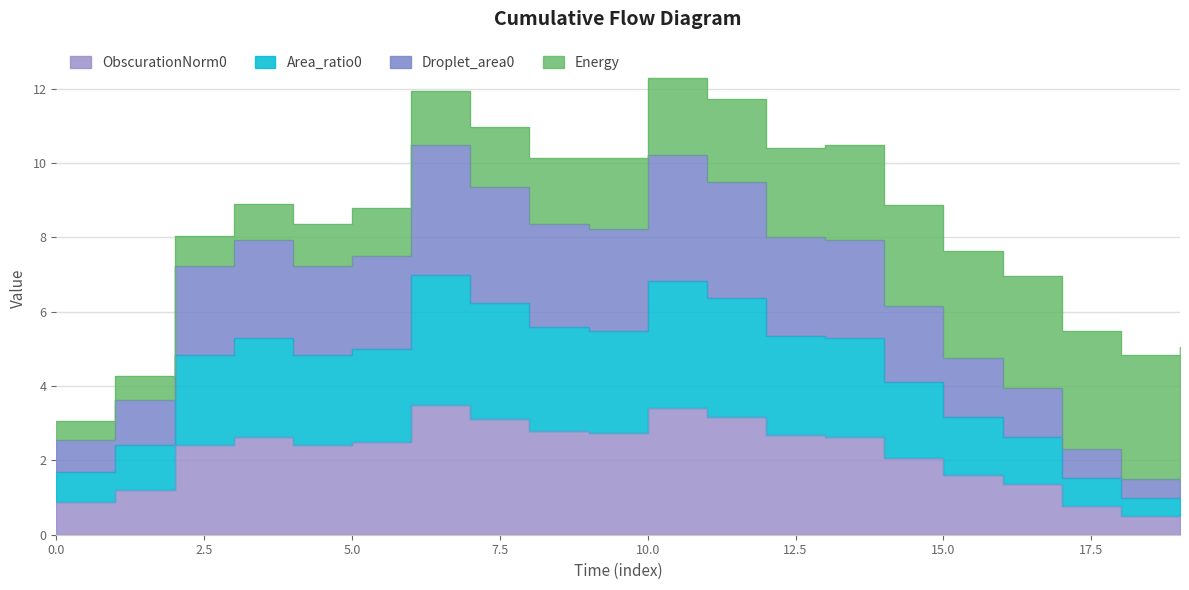

How many interior local peaks does the Area_ratio0 series have?

3